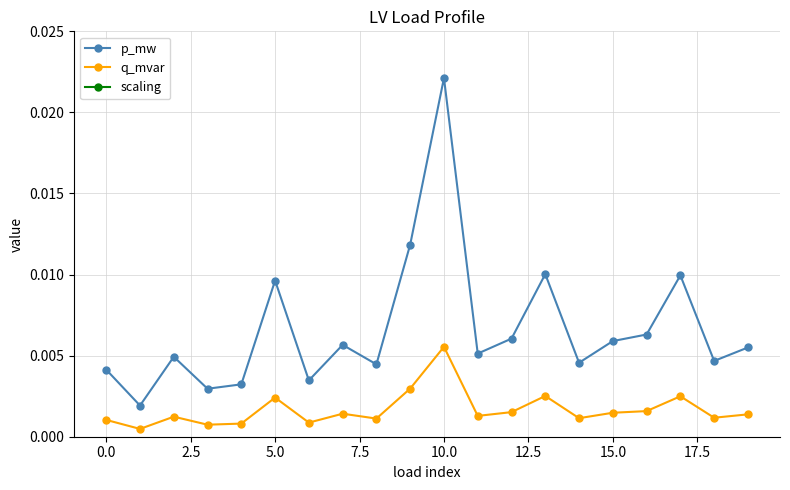

True or false: q_mvar and p_mw cross at least once.

False